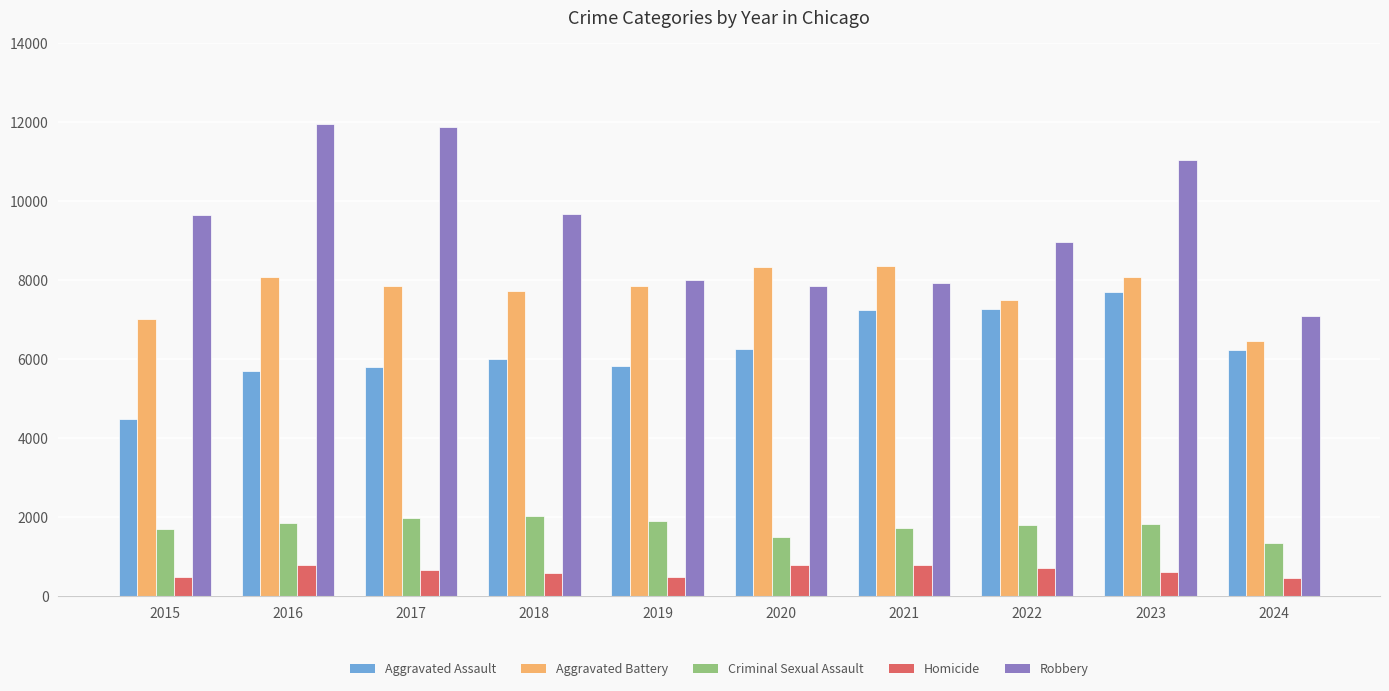

What is the maximum value for Robbery?

11960